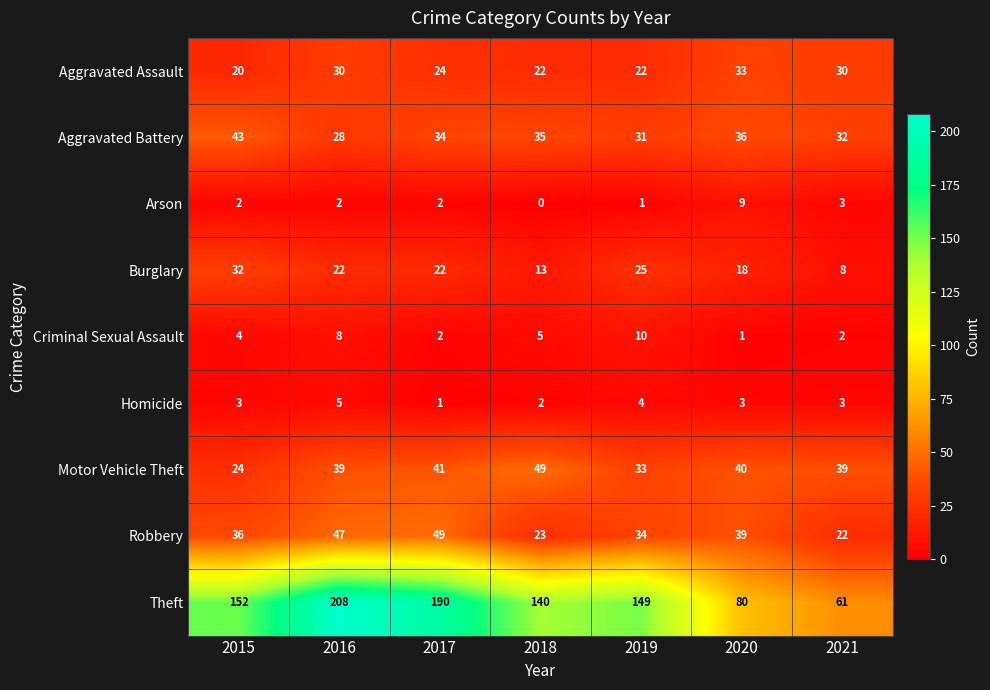

How many Aggravated Assault values are between 22 and 30?

5